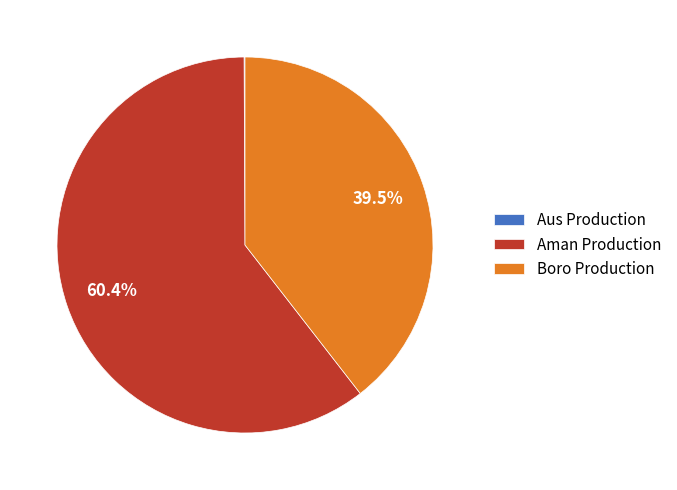

Is there a majority slice in this chart?

Yes